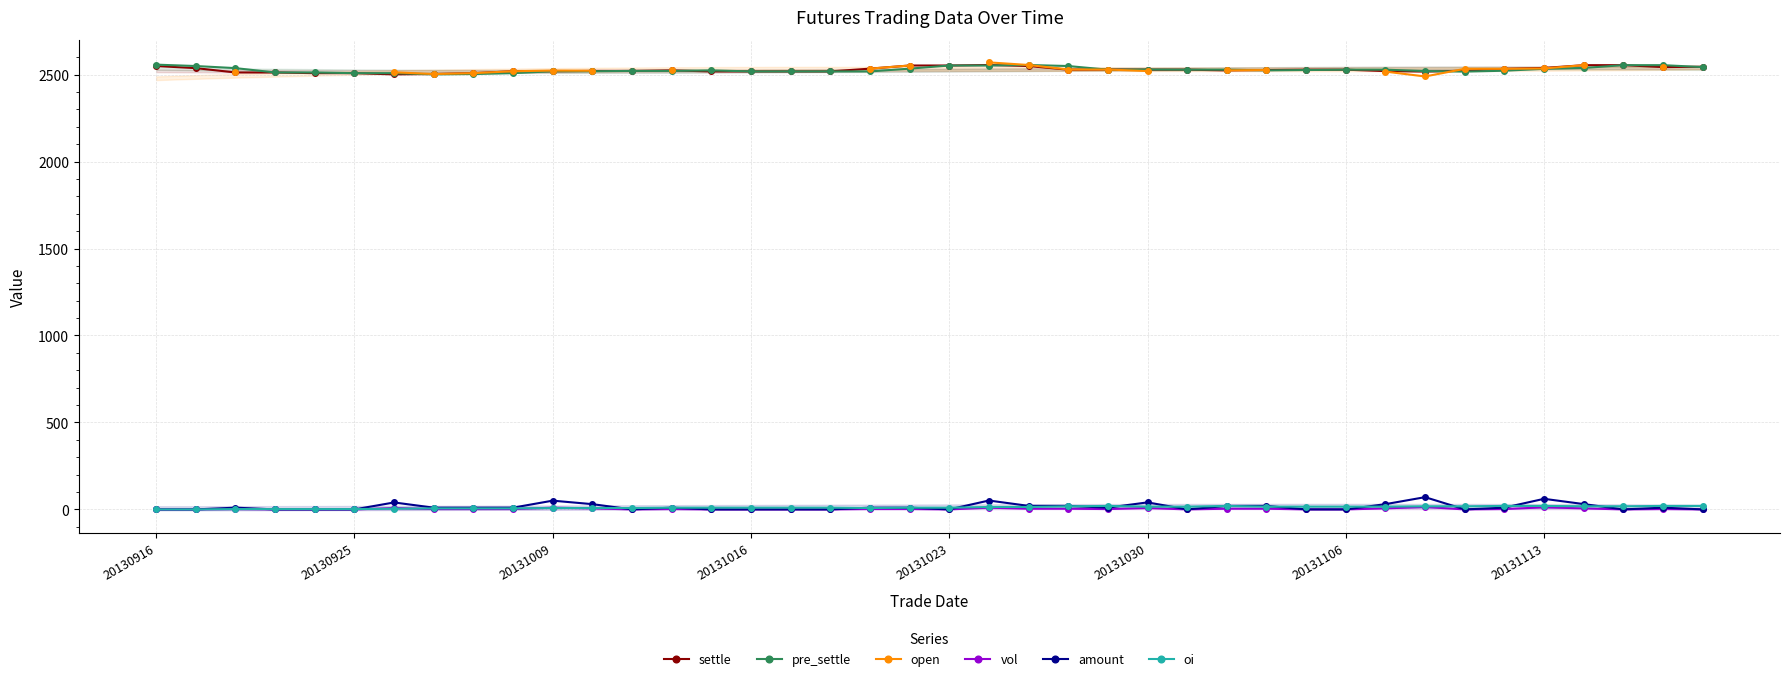

True or false: vol has more than 1 interior local peaks.

True